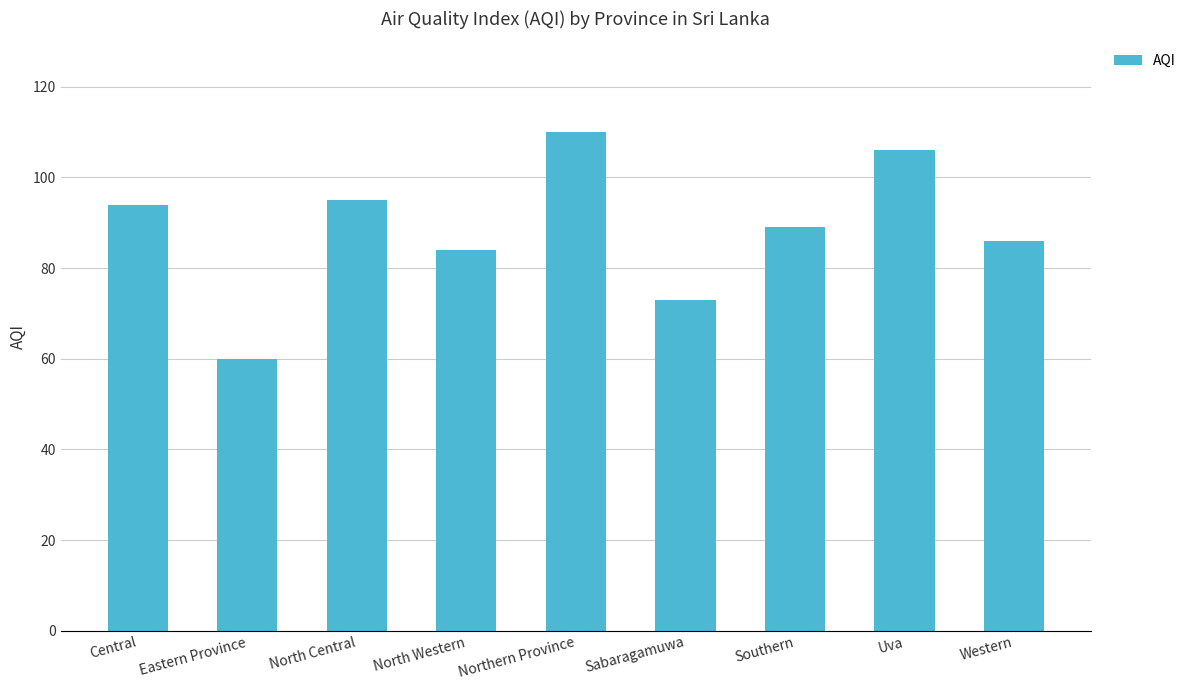

What is the approximate value at Eastern Province, to the nearest 5?

60